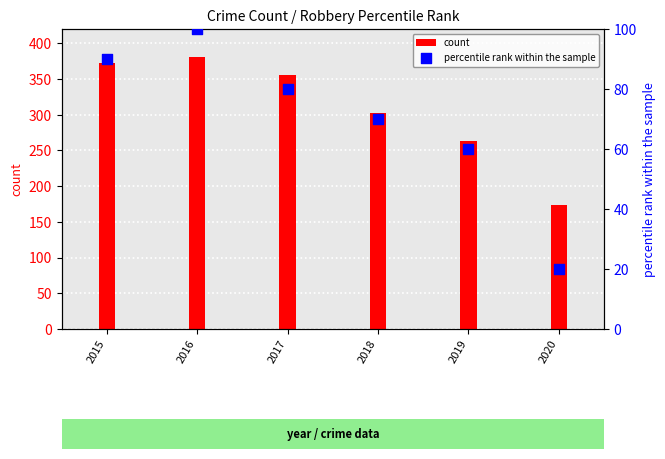

What are all the series names shown in the legend?

count, percentile rank within the sample